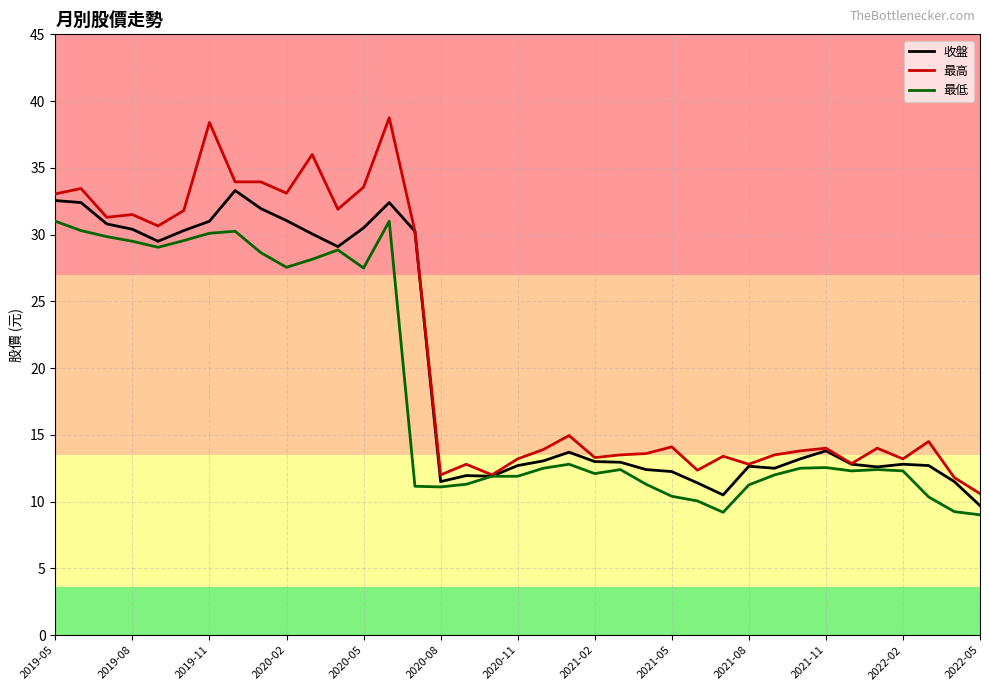

At how many categories does at least one series exceed 35?

3